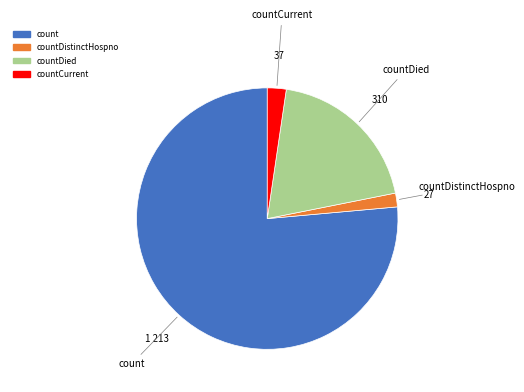

Is there a majority slice in this chart?

Yes